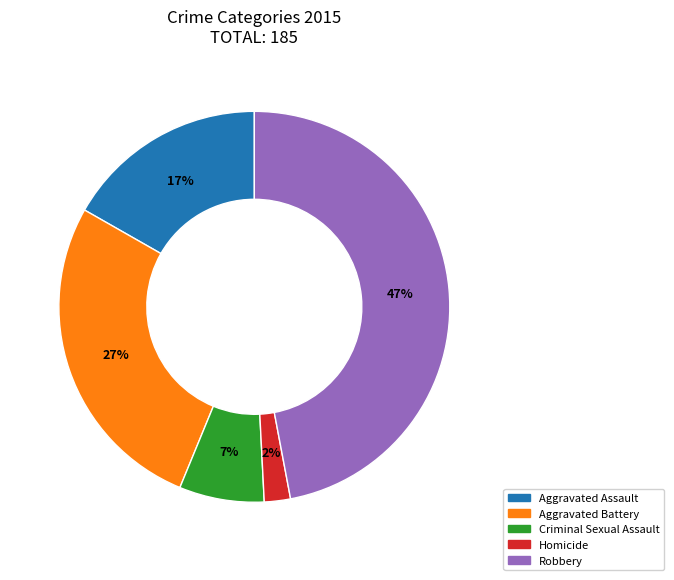

Does Robbery represent more than half of the total?

No